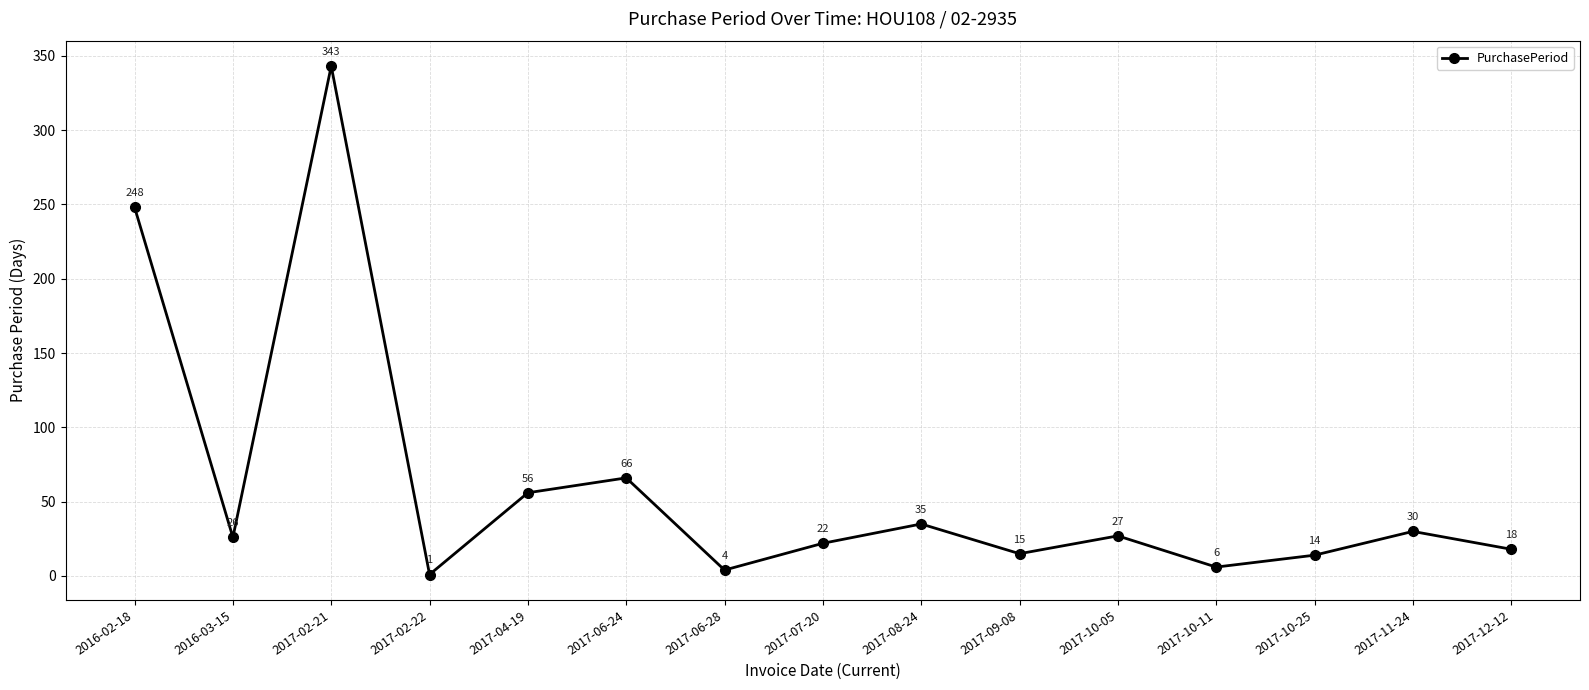

List the labels in order of value, largest first.

2017-02-21, 2016-02-18, 2017-06-24, 2017-04-19, 2017-08-24, 2017-11-24, 2017-10-05, 2016-03-15, 2017-07-20, 2017-12-12, 2017-09-08, 2017-10-25, 2017-10-11, 2017-06-28, 2017-02-22